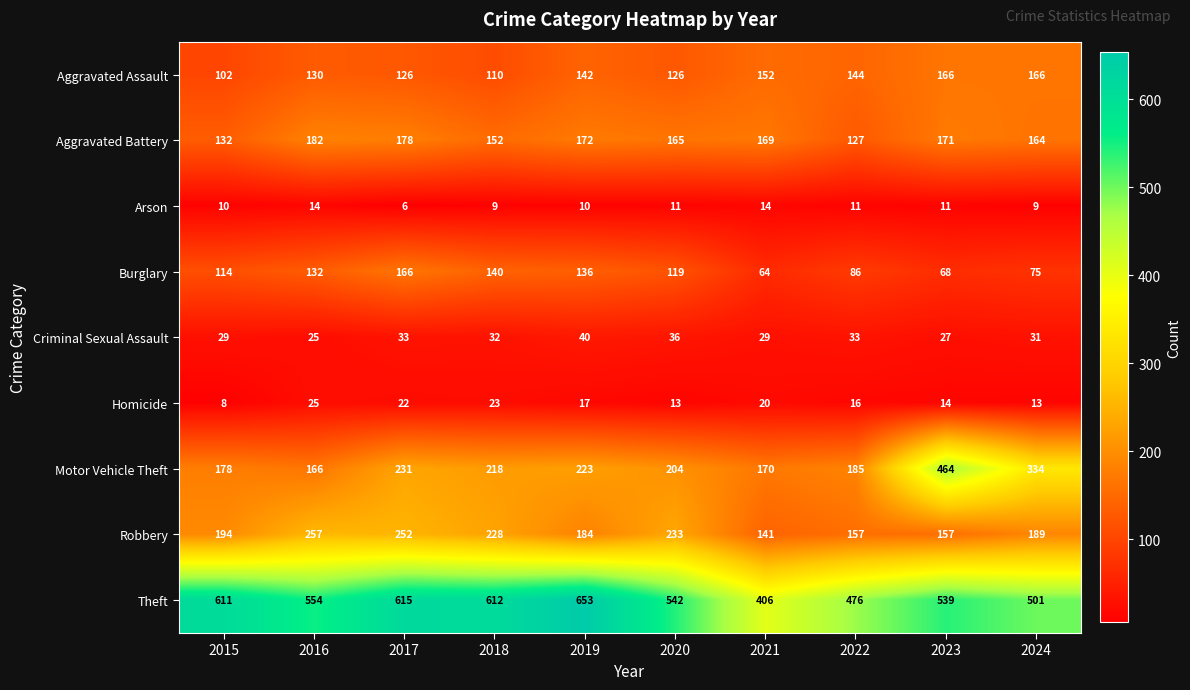

What is the maximum value for Motor Vehicle Theft?

464